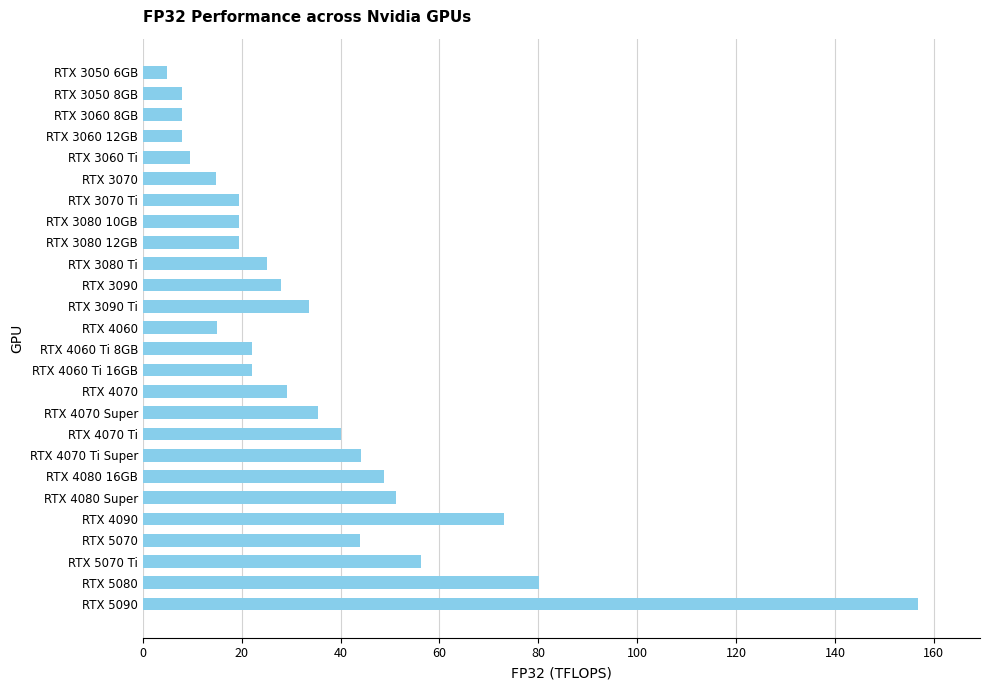

What is the smallest value displayed?

4.8